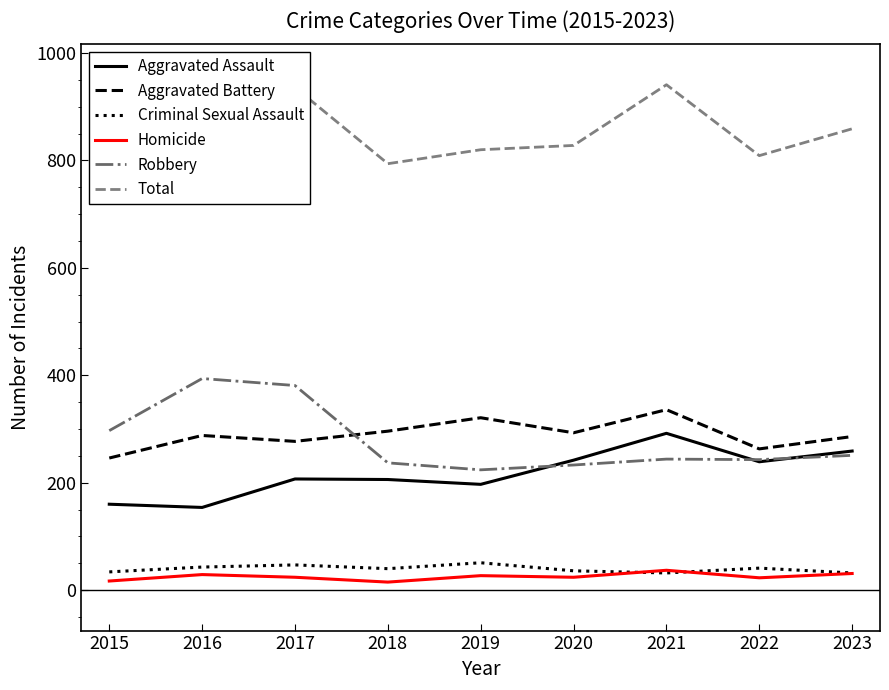

Rank the series at 2022 from lowest to highest value.

Homicide, Criminal Sexual Assault, Aggravated Assault, Robbery, Aggravated Battery, Total